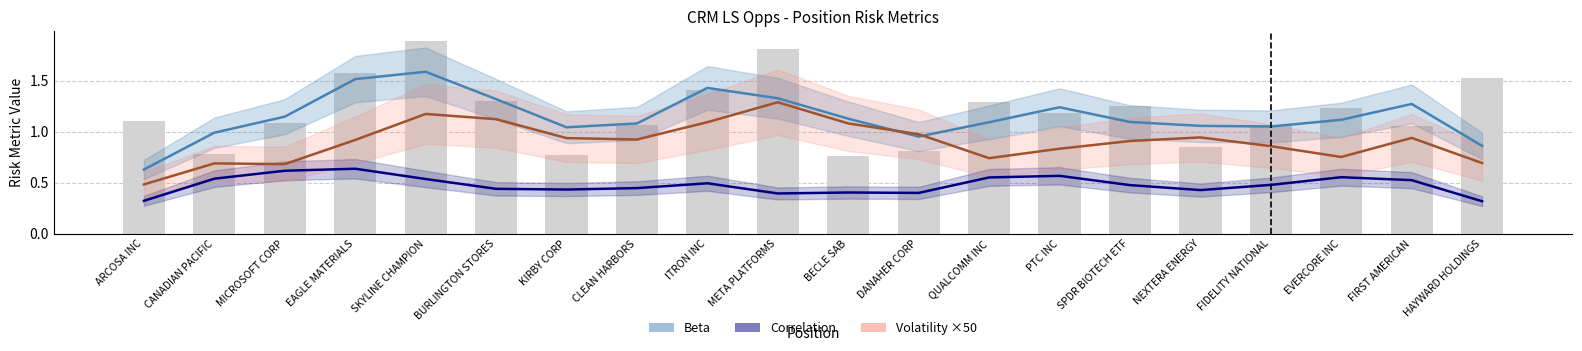

The value of Beta at MICROSOFT CORP is 1.1. True or false?

True